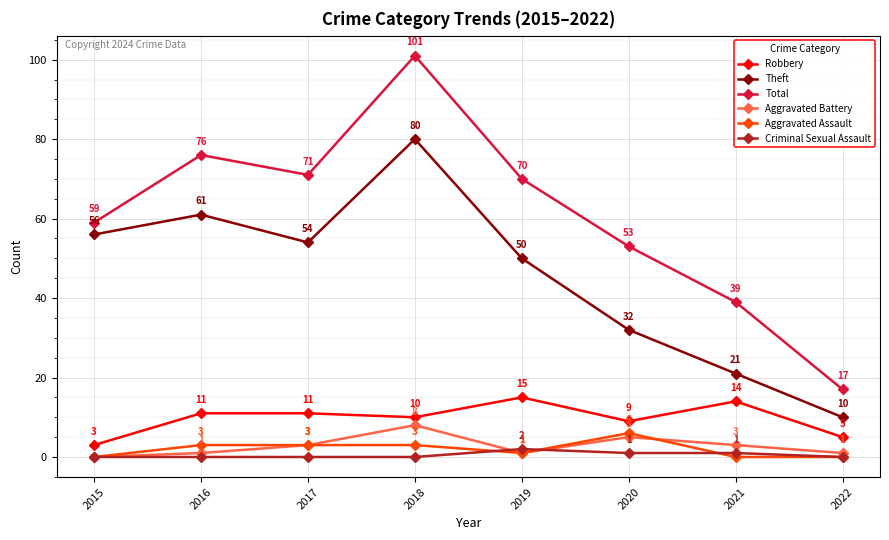

What is the total value across all series at 2018?

202